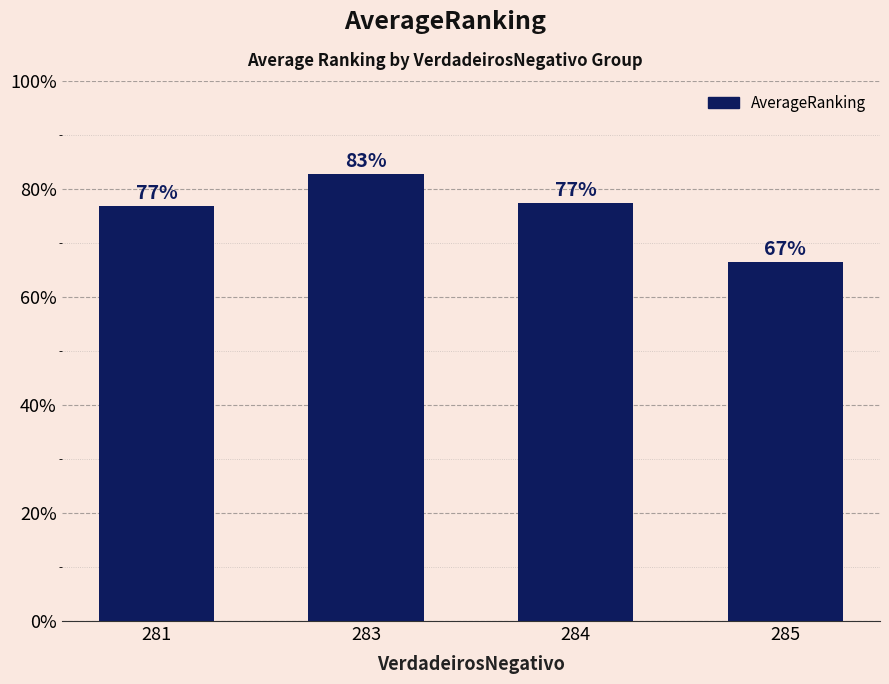

Where is the data nearest to the value 0?

285